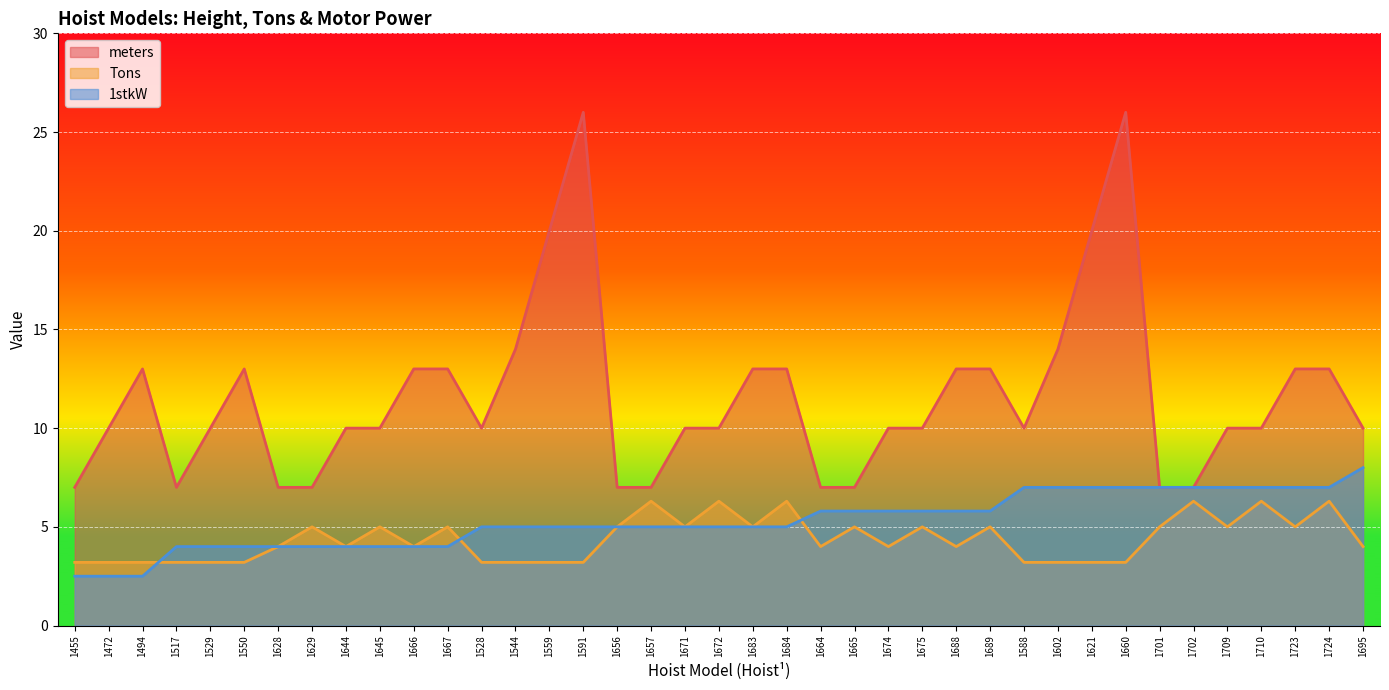

How many data points in Tons are less than 4?

14